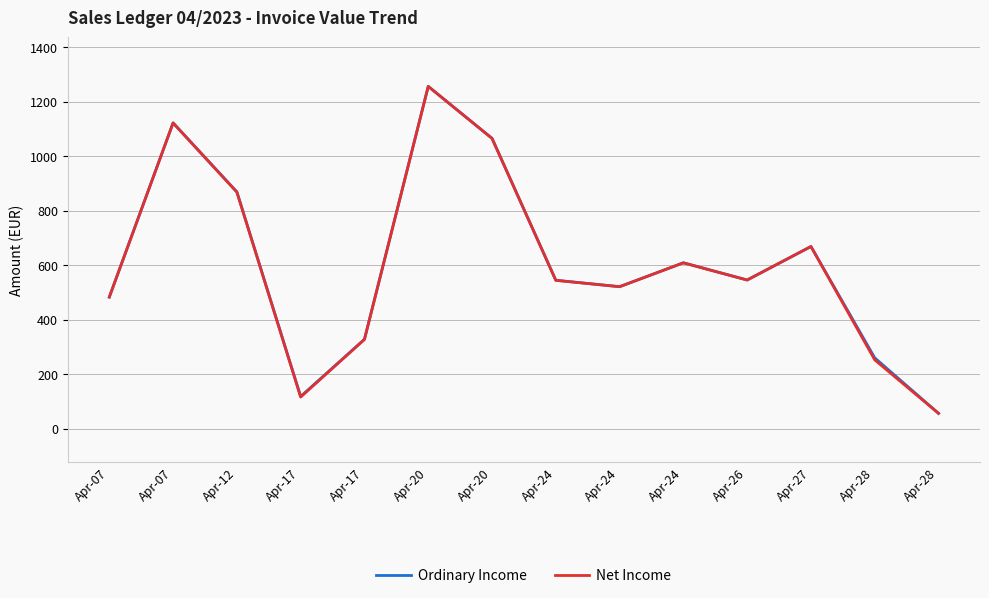

True or false: Ordinary Income and Net Income cross at least once.

False